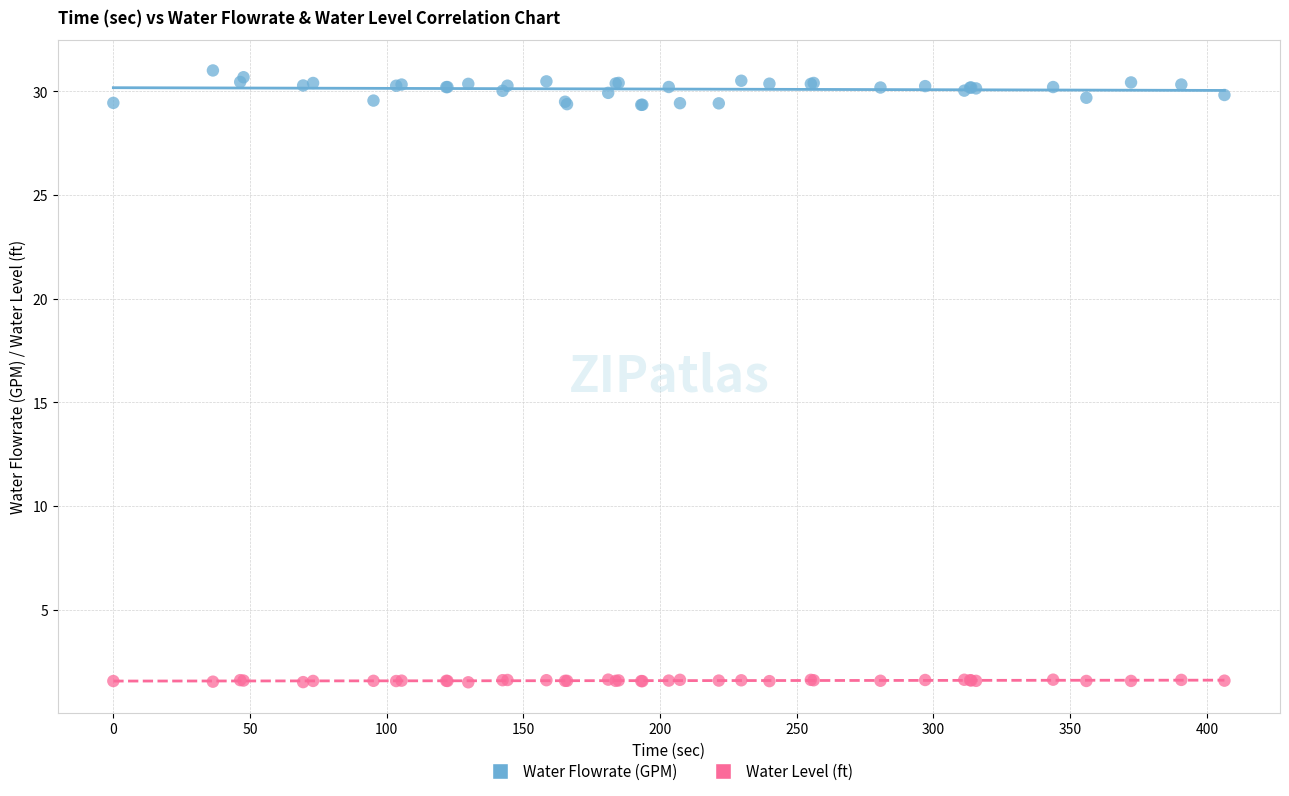

Which series reaches the maximum Y coordinate?

Water Flowrate (GPM)